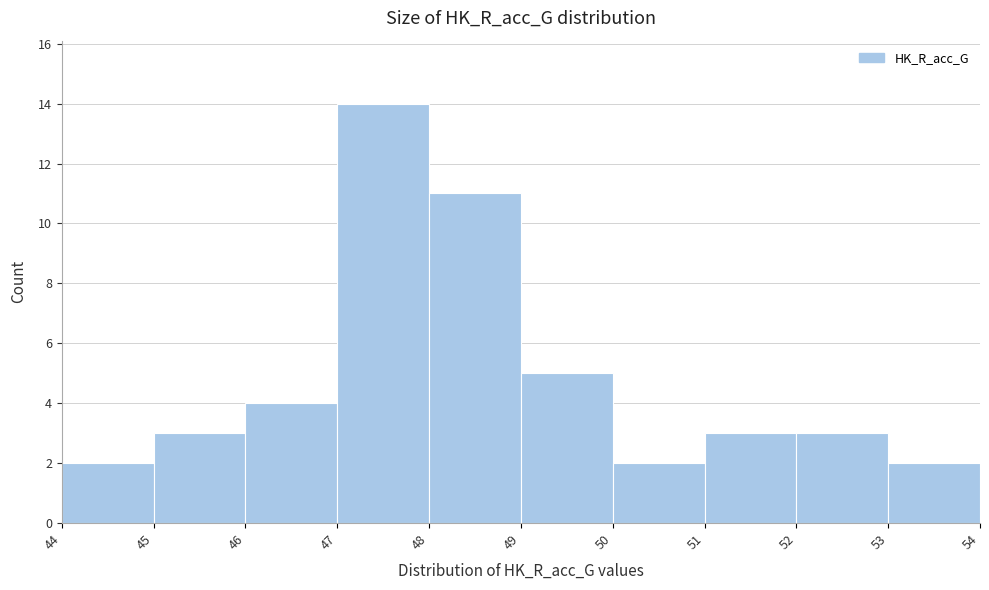

Reading left to right, transcribe this chart: for each bar, give the range it covers on the x-axis and its height. The values are not printed on the chart, so give them approximately, as read against the axis.

44 to 45: 2
45 to 46: 3
46 to 47: 4
47 to 48: 14
48 to 49: 11
49 to 50: 5
50 to 51: 2
51 to 52: 3
52 to 53: 3
53 to 54: 2